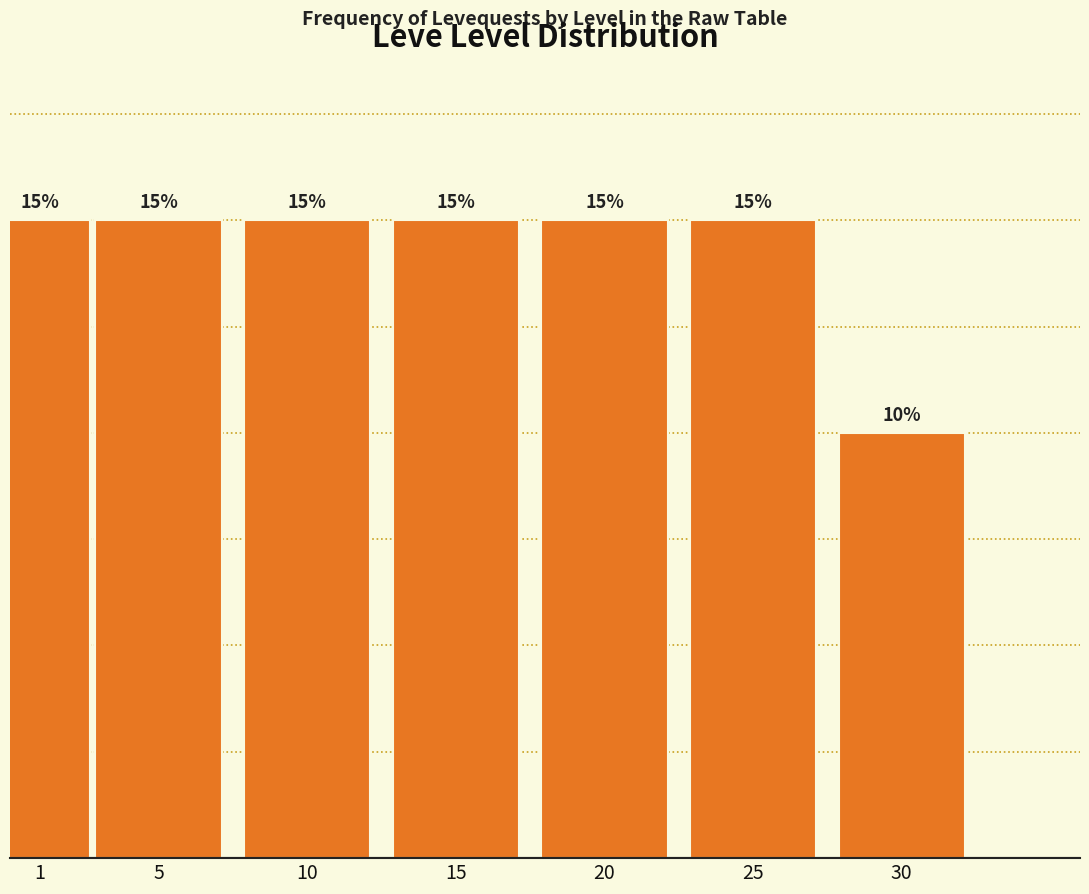

Are the bars horizontal?

No